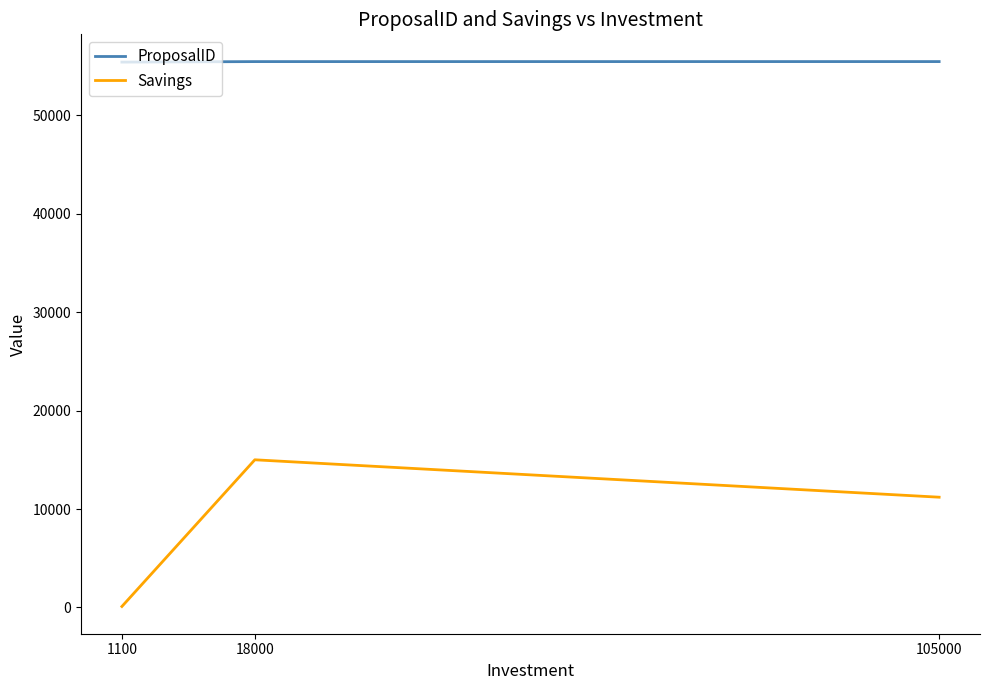

Which series changed the most between 1100 and 105000?

Savings